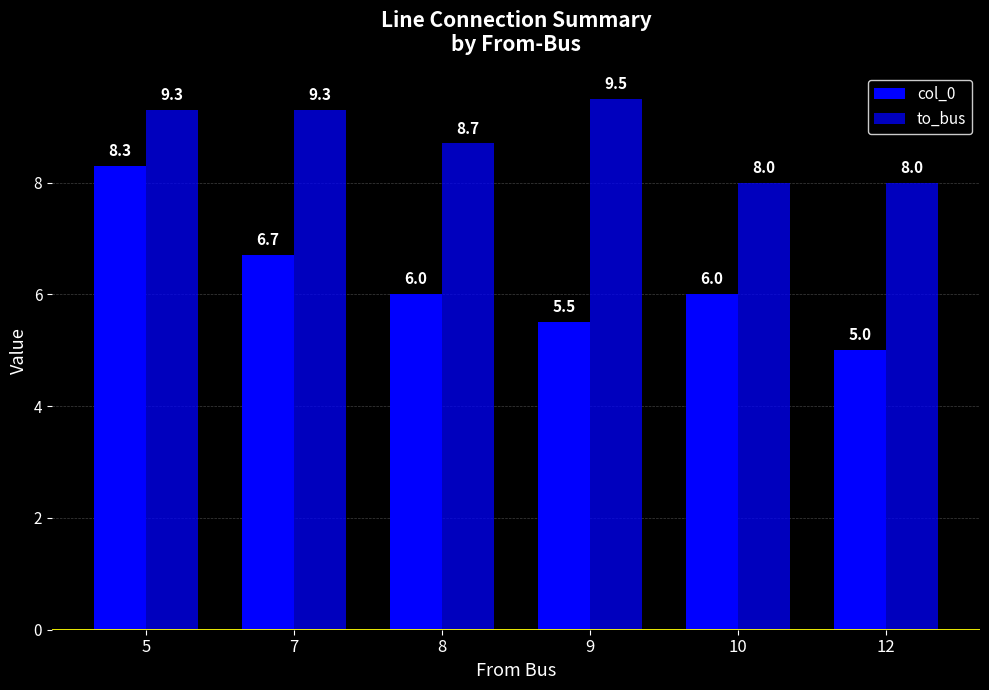

Count the col_0 values in the range 5 to 6.

4